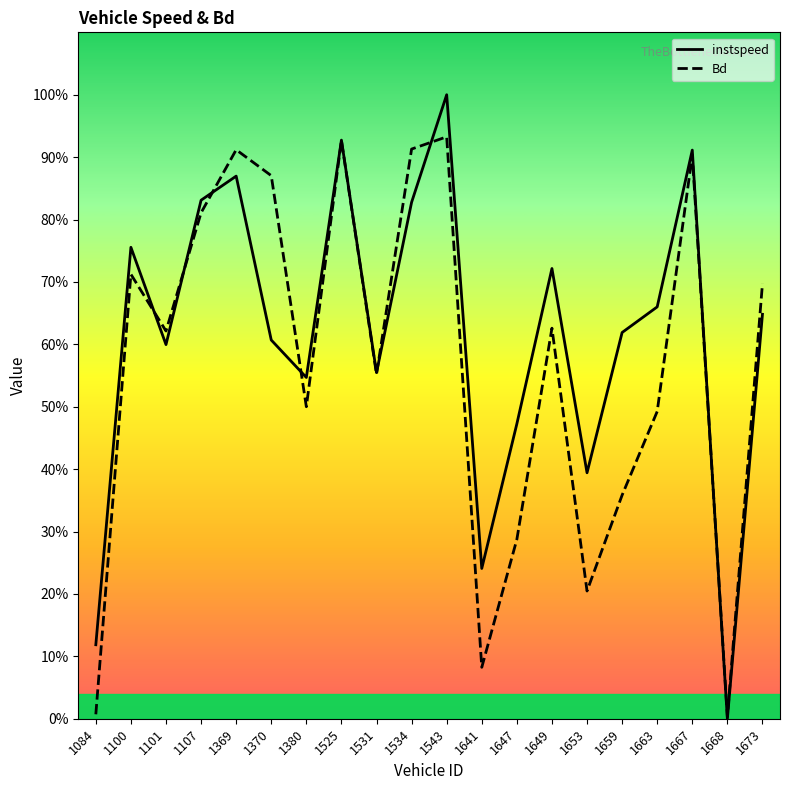

What is the sum of the instspeed values at 1659 and 1380?

1.2